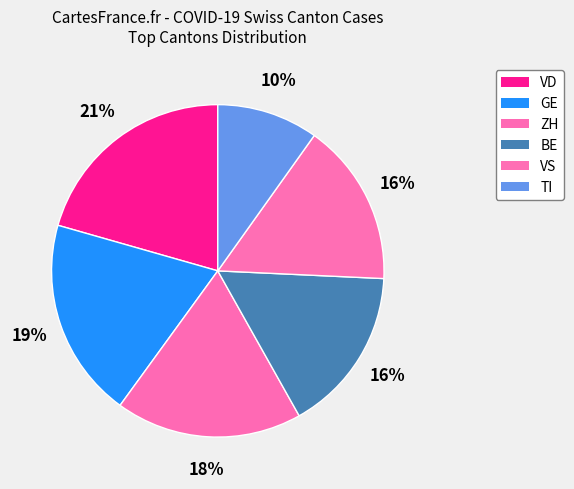

Which category has the biggest portion of the pie?

VD